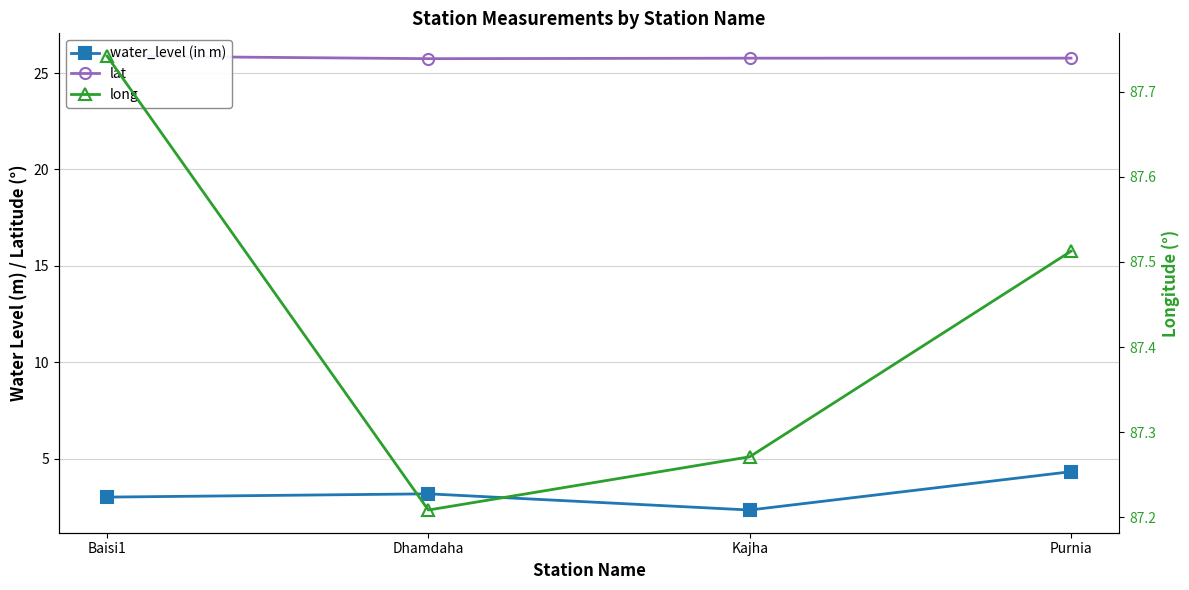

True or false: lat and water_level (in m) cross at least once.

False